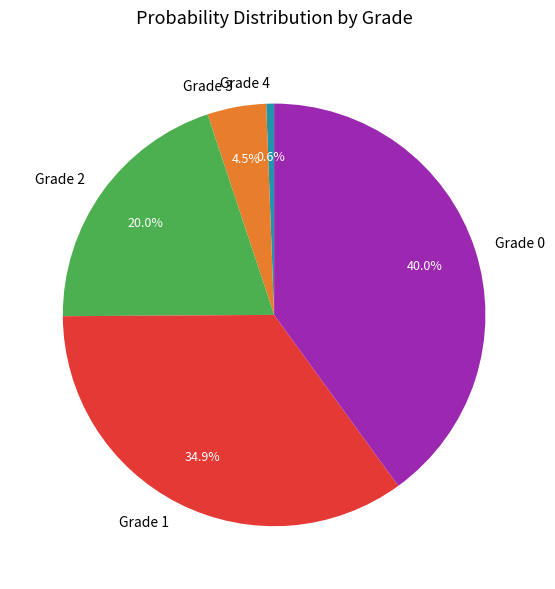

Is Grade 0 the majority of the pie?

No